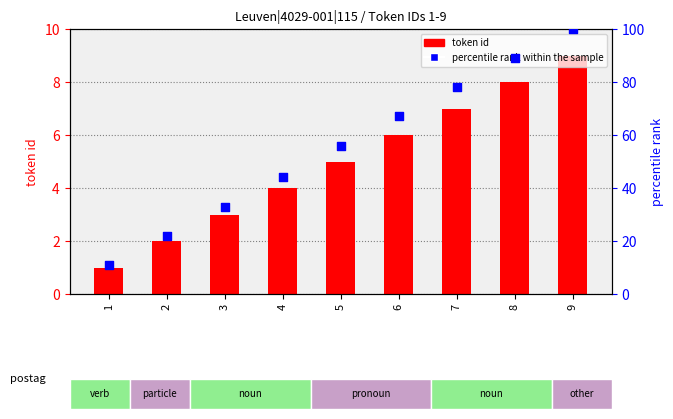

Is the value of token id at 5 greater than the value of percentile rank within the sample at 2?

No